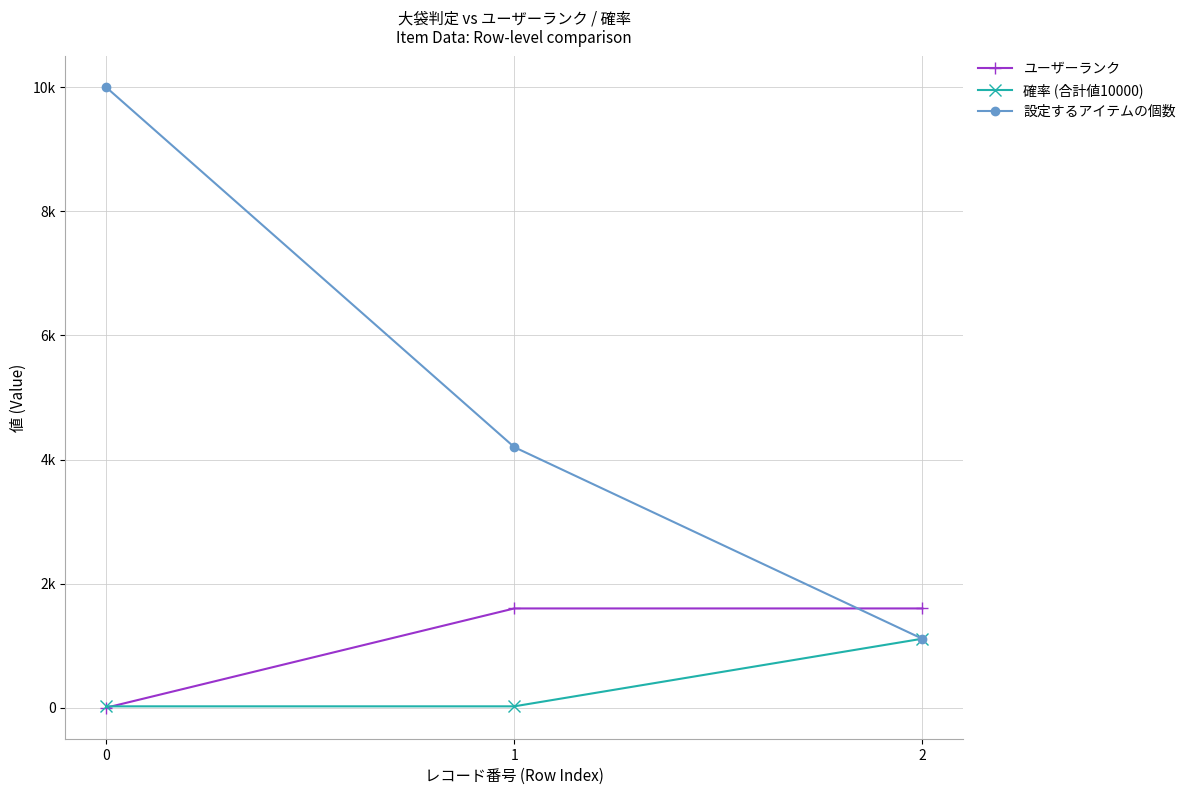

Which series has the largest total across all categories?

設定するアイテムの個数